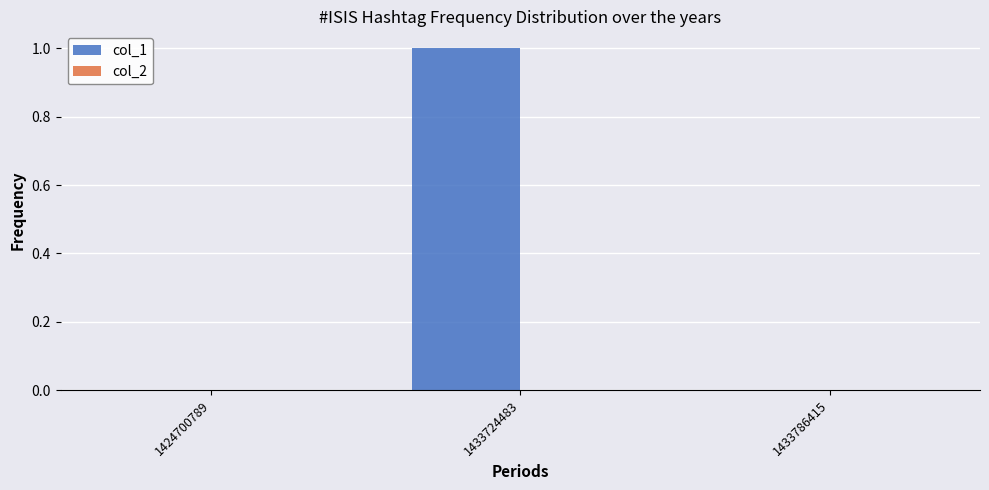

Does the chart contain stacked bars?

No